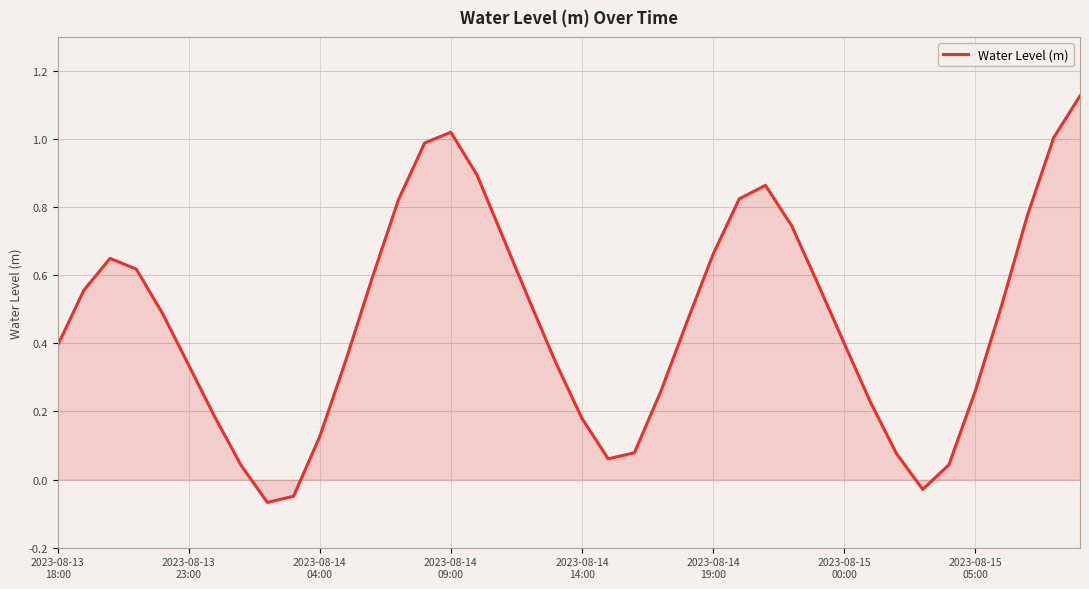

Does the chart have visible grid lines?

Yes